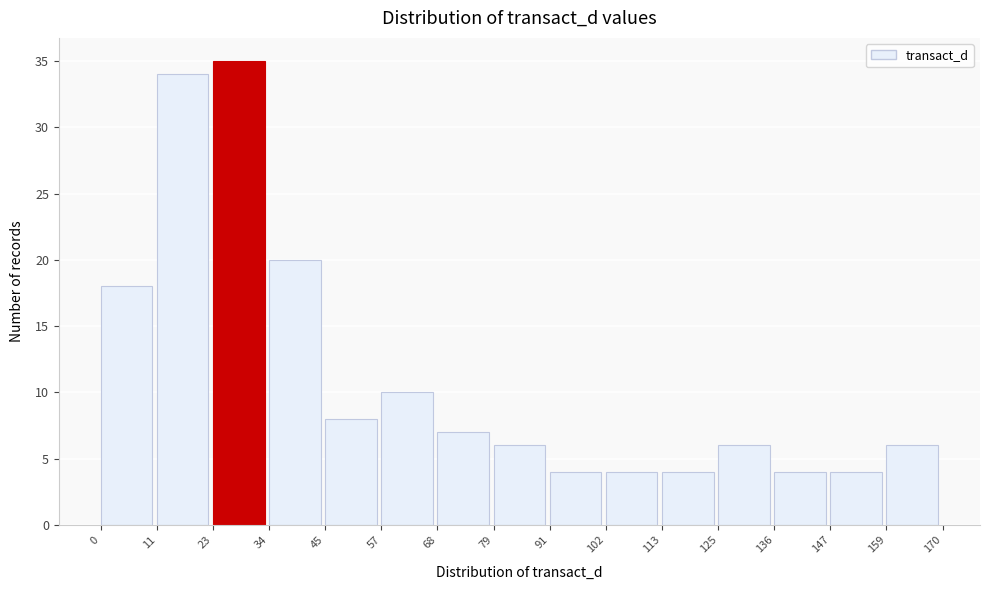

How tall is the bar that spans 68 to 79 on the x-axis? The values are not printed on the chart, so give them approximately, as read against the axis.

7